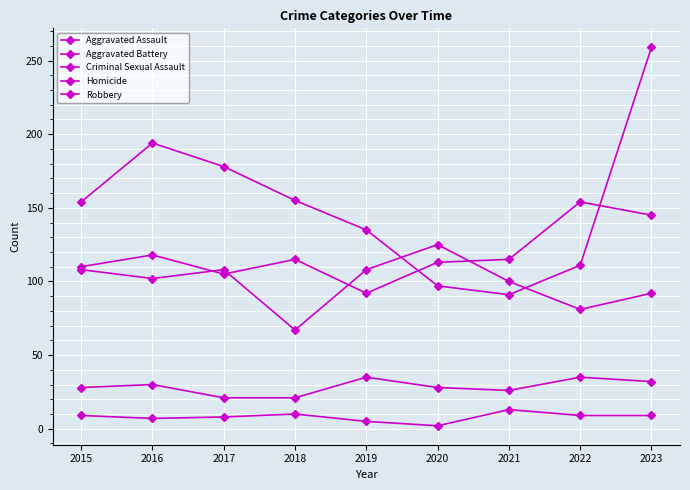

What is the difference between the maximum and minimum values in the Robbery series?

168